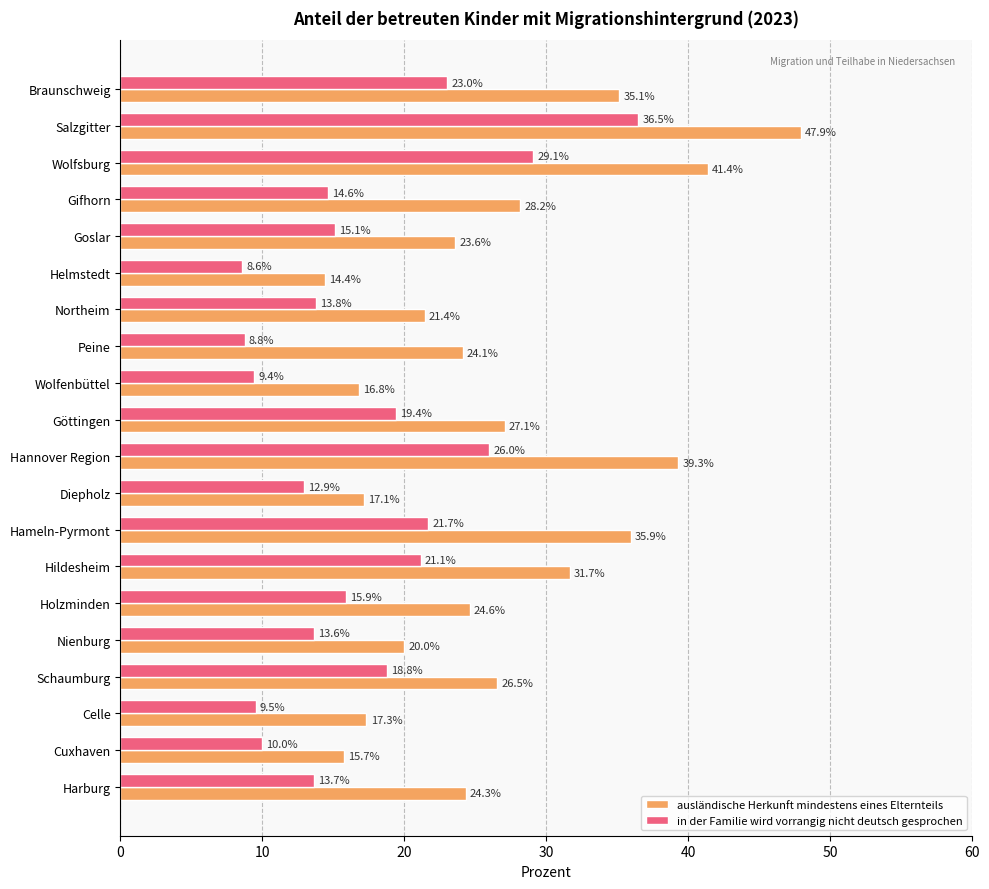

At which label is ausländische Herkunft mindestens eines Elternteils closest to 31?

Hildesheim